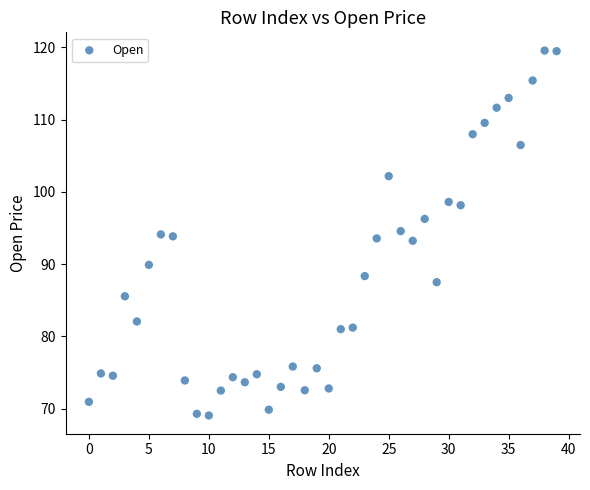

What is the range of Y values (max minus min)?

50.5